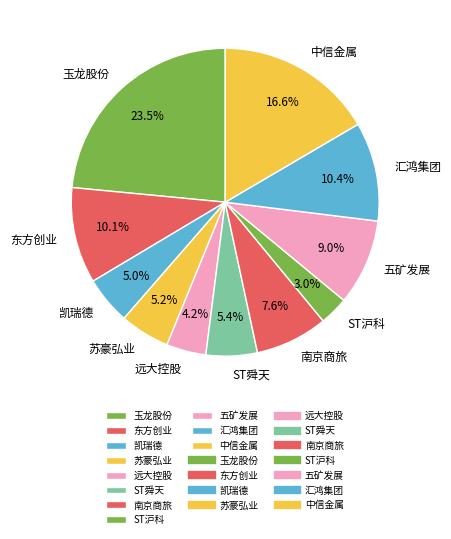

Which slice is the largest?

玉龙股份